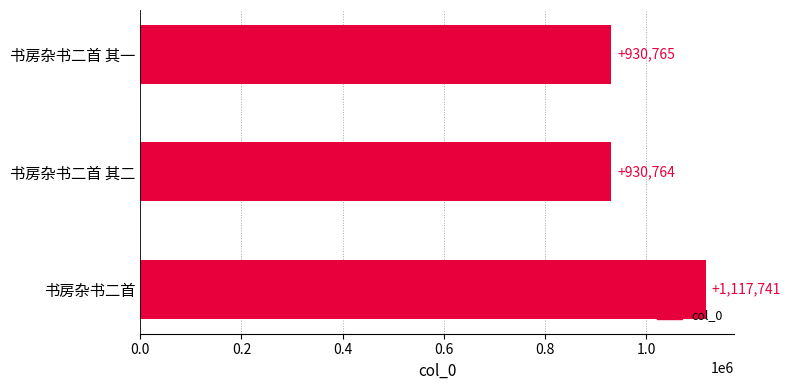

What is the label of the 3rd bar from the bottom?

书房杂书二首 其一